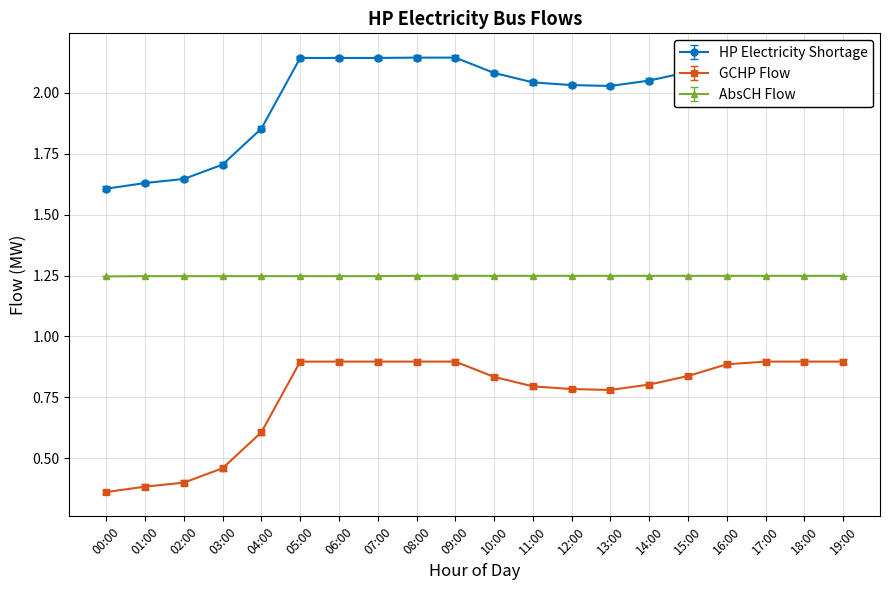

What is the label of the 14th point from the right?

06:00